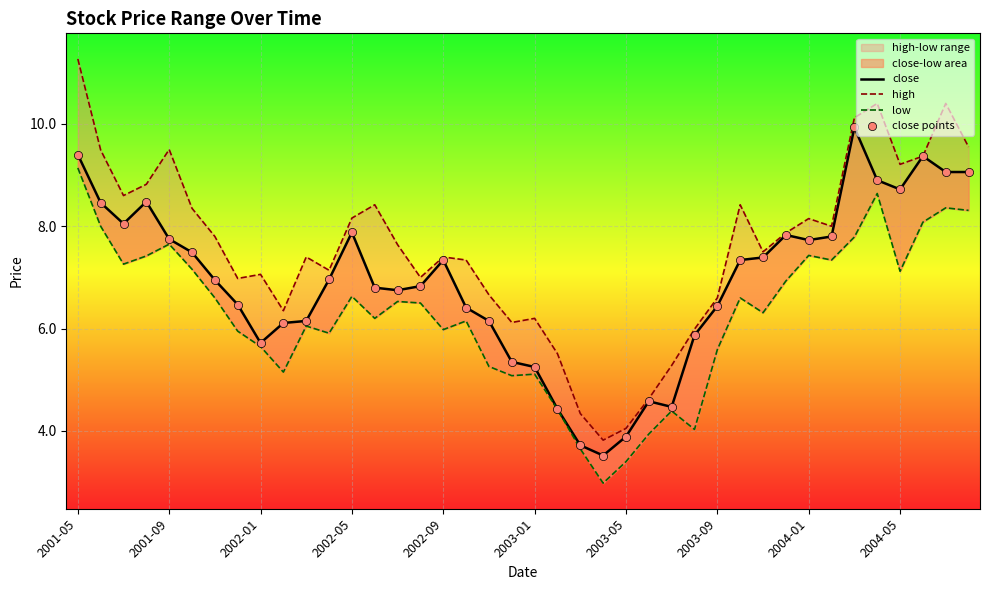

Which series reaches the maximum Y coordinate?

high